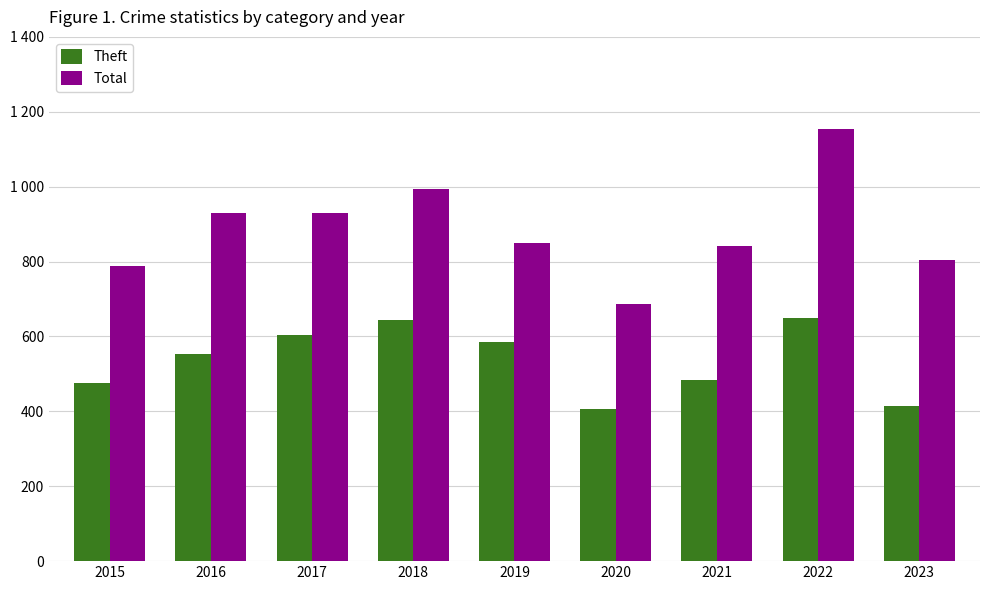

Are the bars horizontal?

No